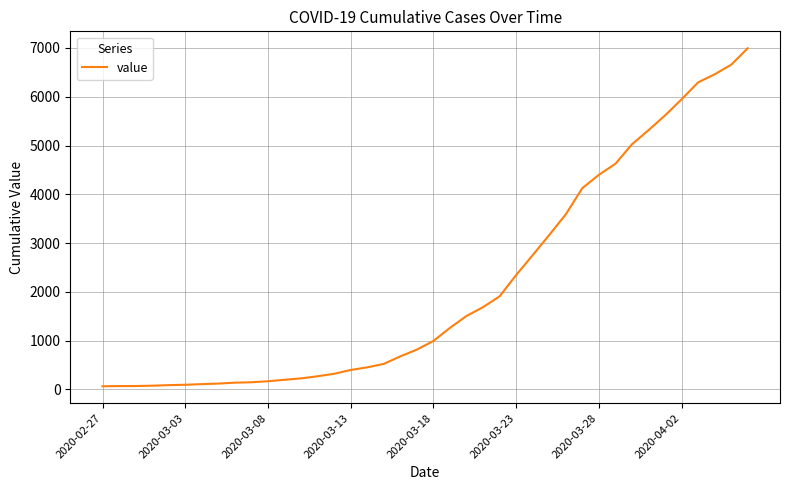

What is the difference between the maximum and minimum values?

6931